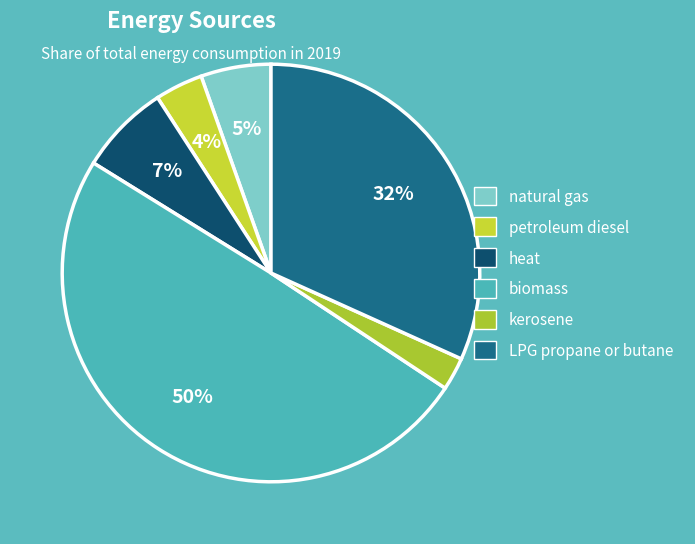

How much of the chart is everything except natural gas?

94.6%